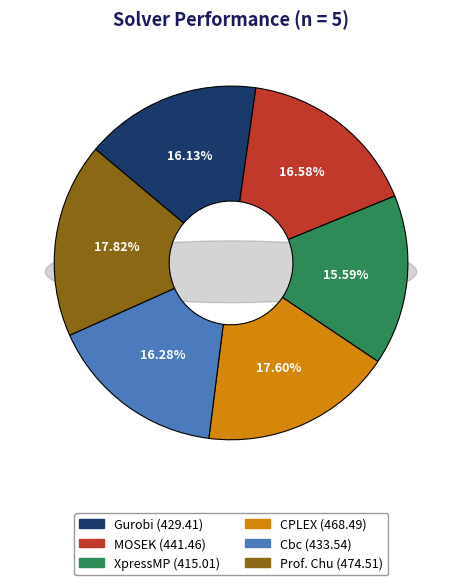

Which slice is the largest?

Prof. Chu